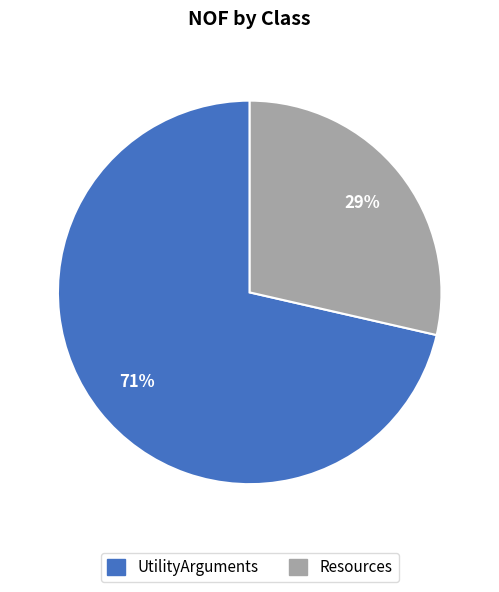

To the nearest percent, what is the average slice percentage?

50%